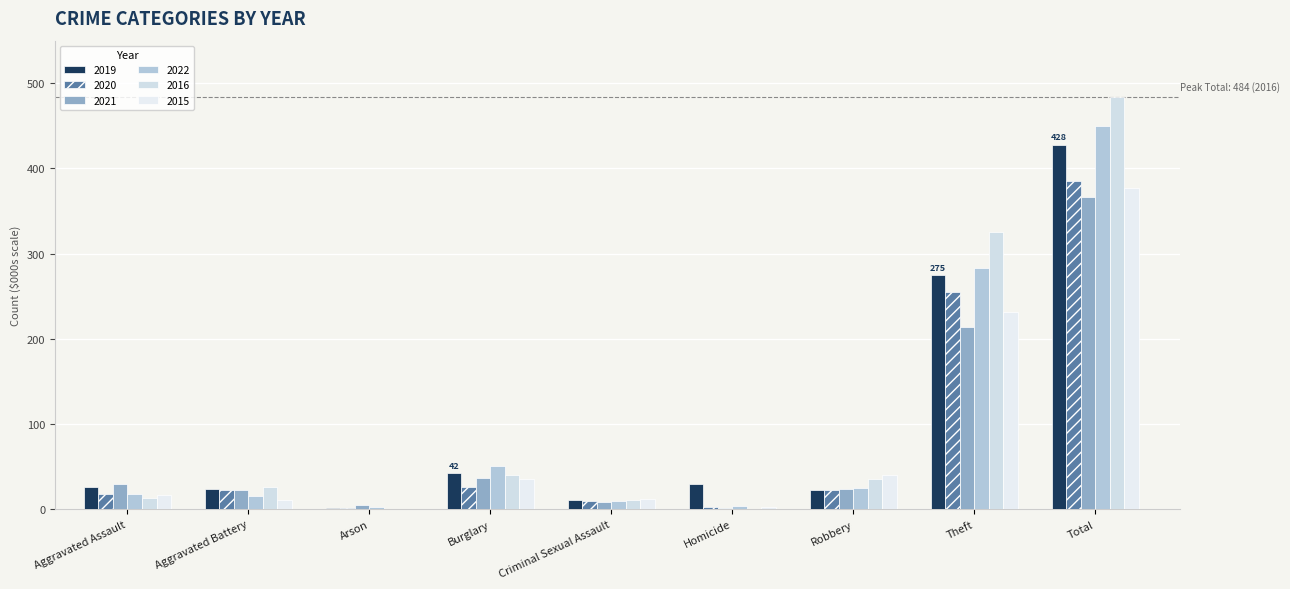

The value of 2021 at Arson is 2. True or false?

False